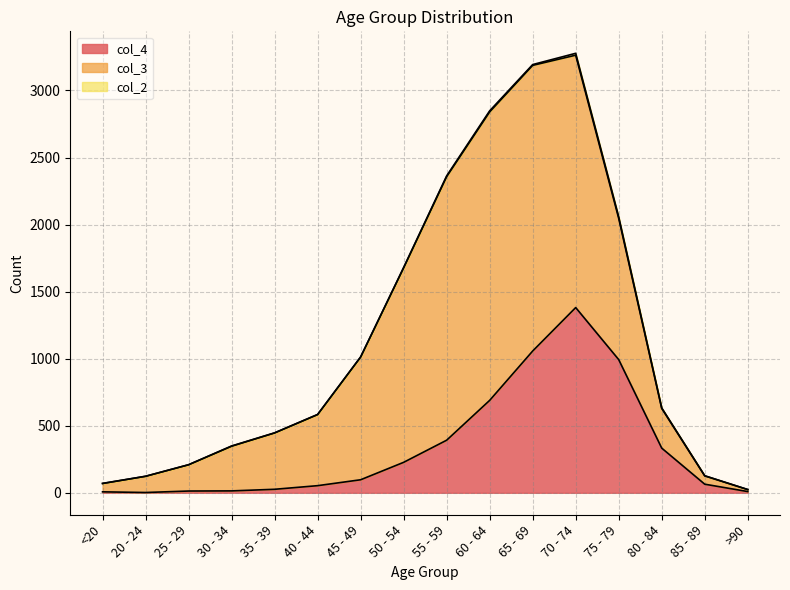

What are all the series names shown in the legend?

col_4, col_3, col_2